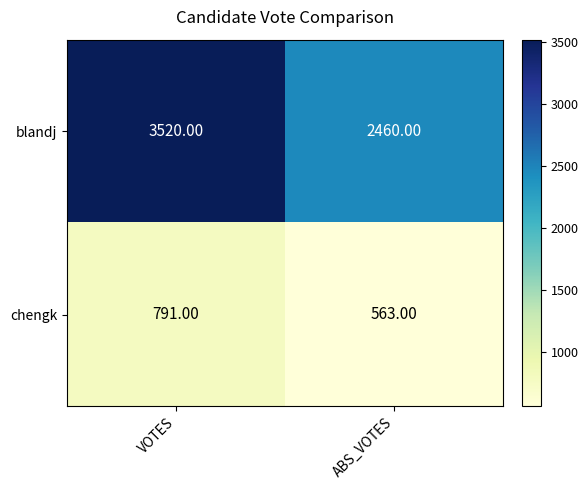

Which series changed the most between VOTES and ABS_VOTES?

blandj